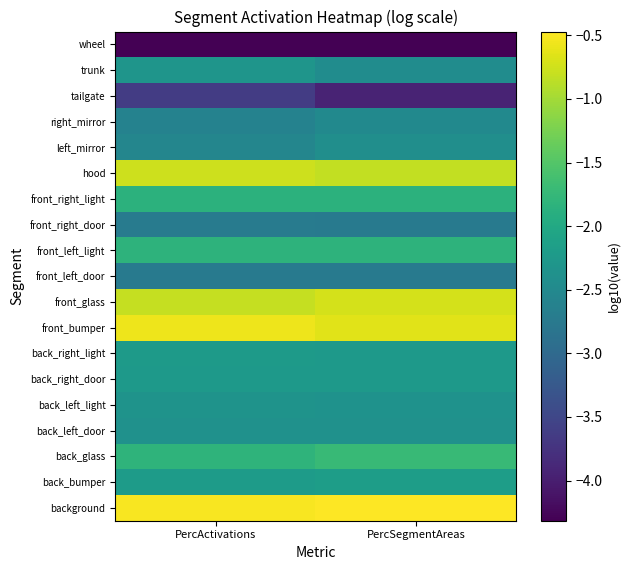

What is the spread (max minus min) of values at PercSegmentAreas?

3.8